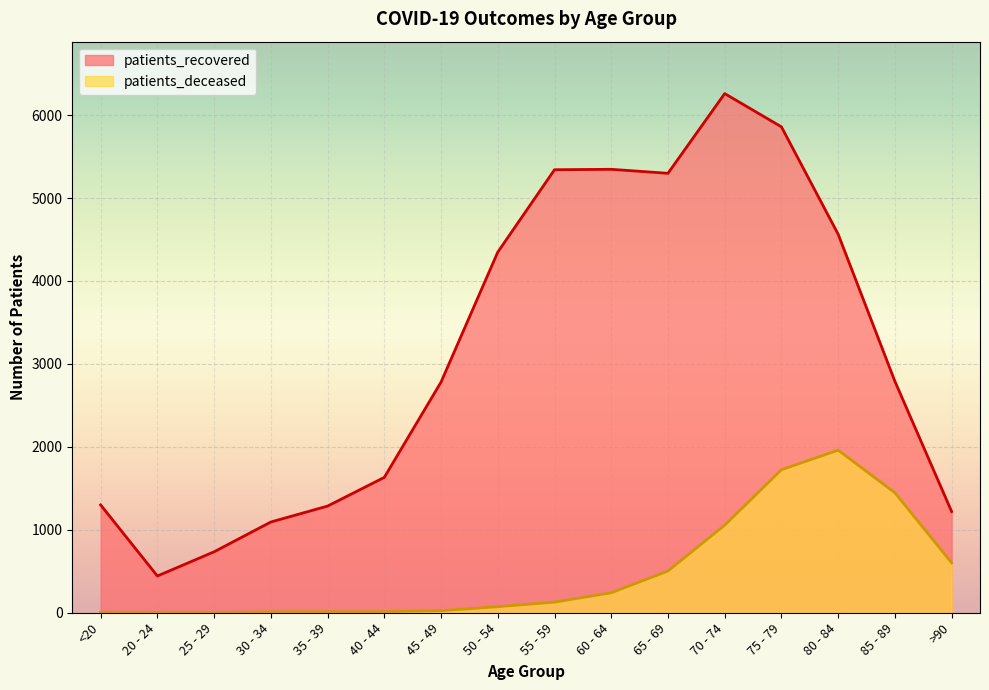

True or false: patients_recovered and patients_deceased intersect in this chart.

False